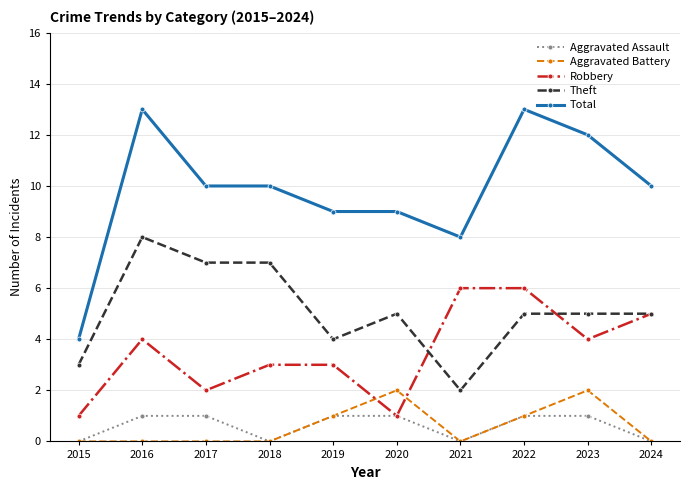

What is the difference between the highest and lowest values at 2024?

10